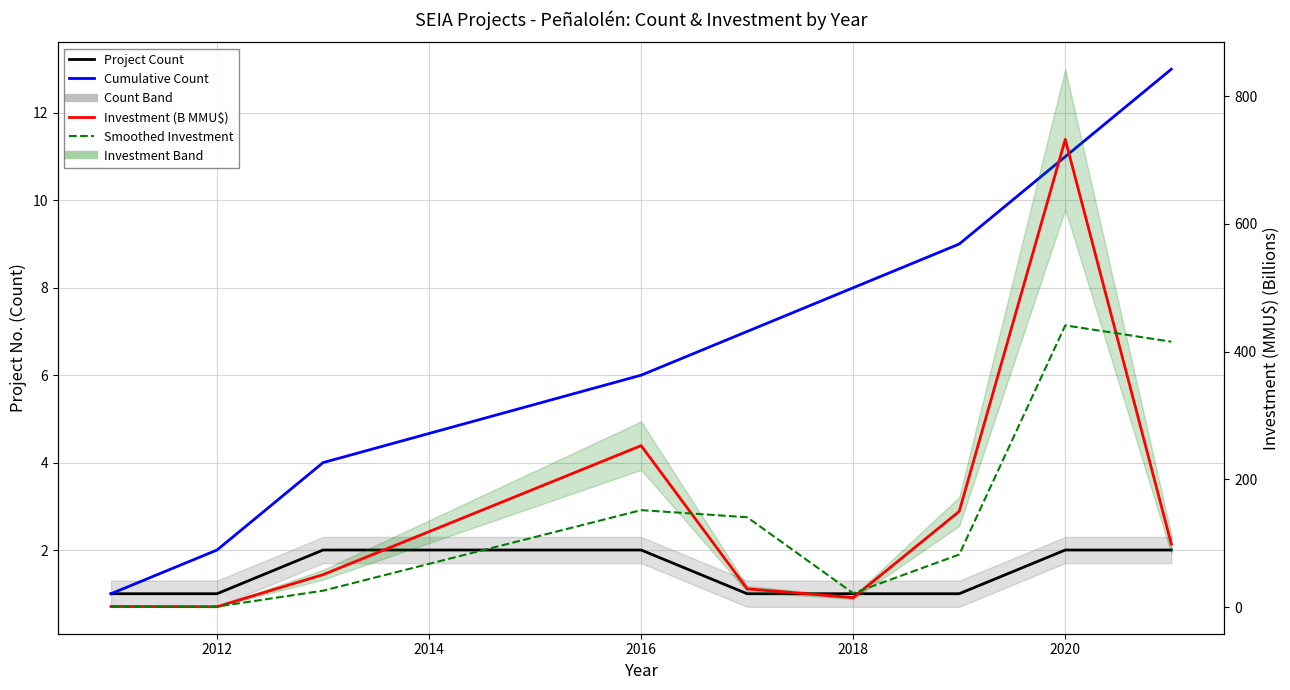

How many distinct data groups are displayed?

4